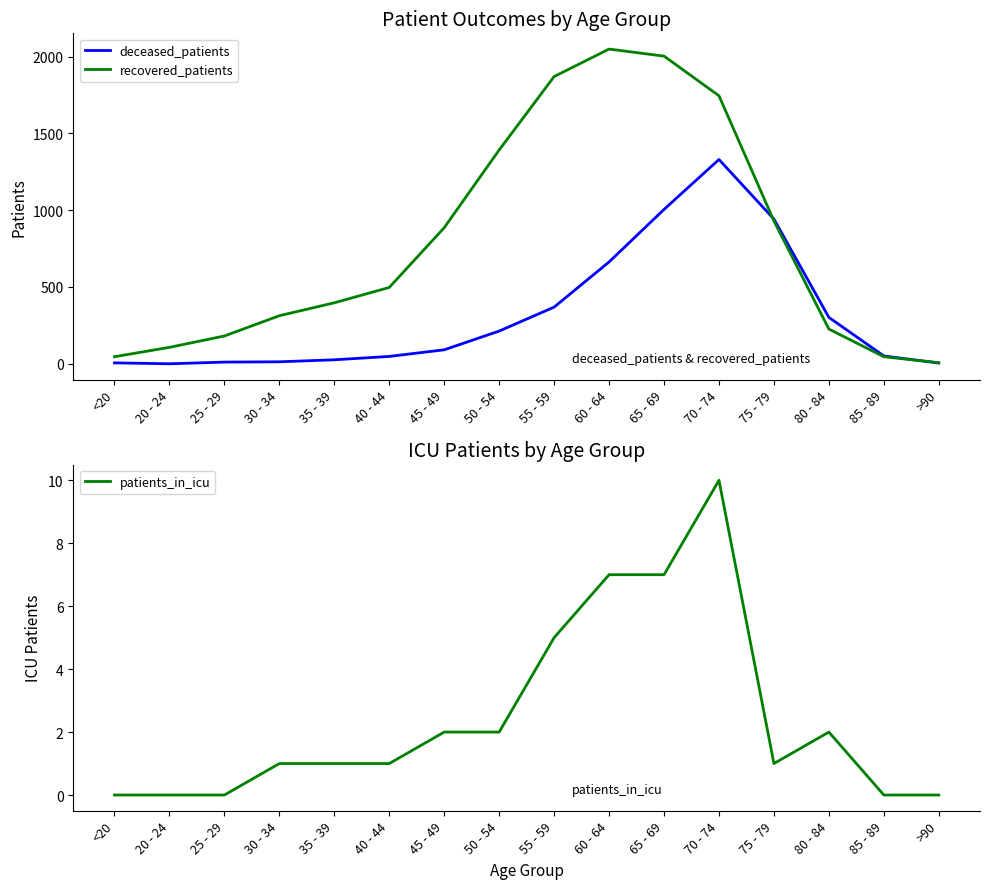

Which series has the largest range (max minus min)?

recovered_patients